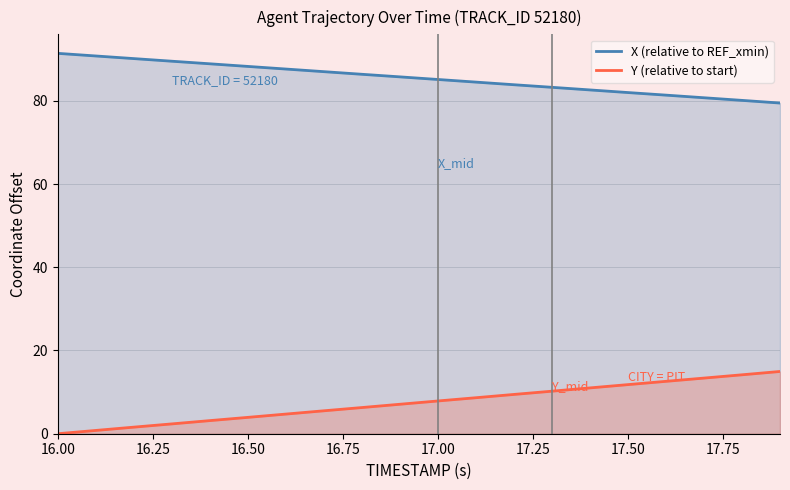

What is the lowest value of the X (relative to REF_xmin) series?

79.5